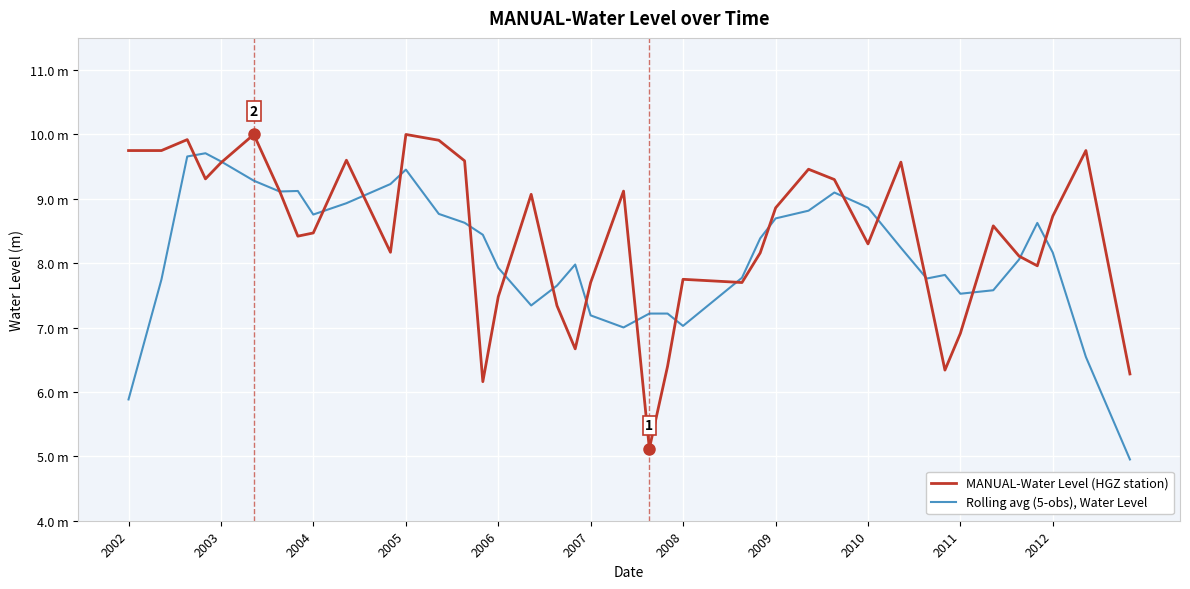

Reading left to right, transcribe all the data shown in this chart.

MANUAL-Water Level (HGZ station): 9.8	9.8	9.9	9.3	9.6	10.0	9.1	8.4	8.5	9.6	8.2	10.0	9.9	9.6	6.2	7.5	9.1	7.3	6.7	7.7	9.1	5.1	6.4	7.8	7.7	8.2	8.9	9.5	9.3	8.3	9.6	7.7	6.3	6.9	8.6	8.1	8.0	8.7	9.8	6.3
Rolling avg (5-obs), Water Level: 5.9	7.7	9.7	9.7	9.6	9.3	9.1	9.1	8.8	8.9	9.2	9.5	8.8	8.6	8.4	7.9	7.3	7.7	8.0	7.2	7.0	7.2	7.2	7.0	7.8	8.4	8.7	8.8	9.1	8.9	8.2	7.8	7.8	7.5	7.6	8.1	8.6	8.2	6.5	5.0